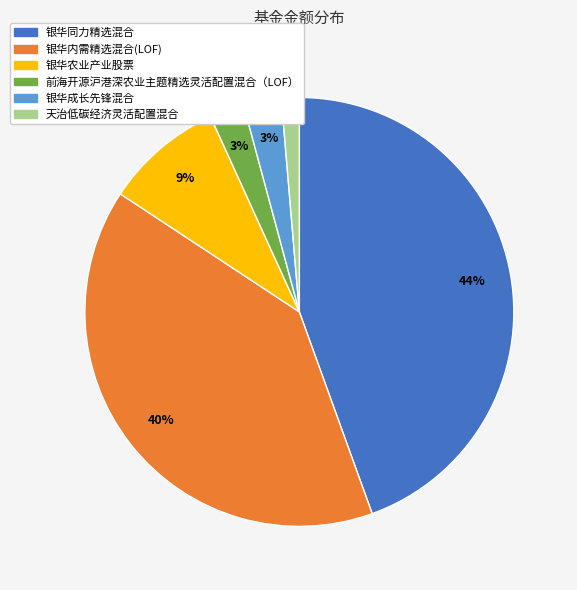

Count the number of slices in the pie.

6